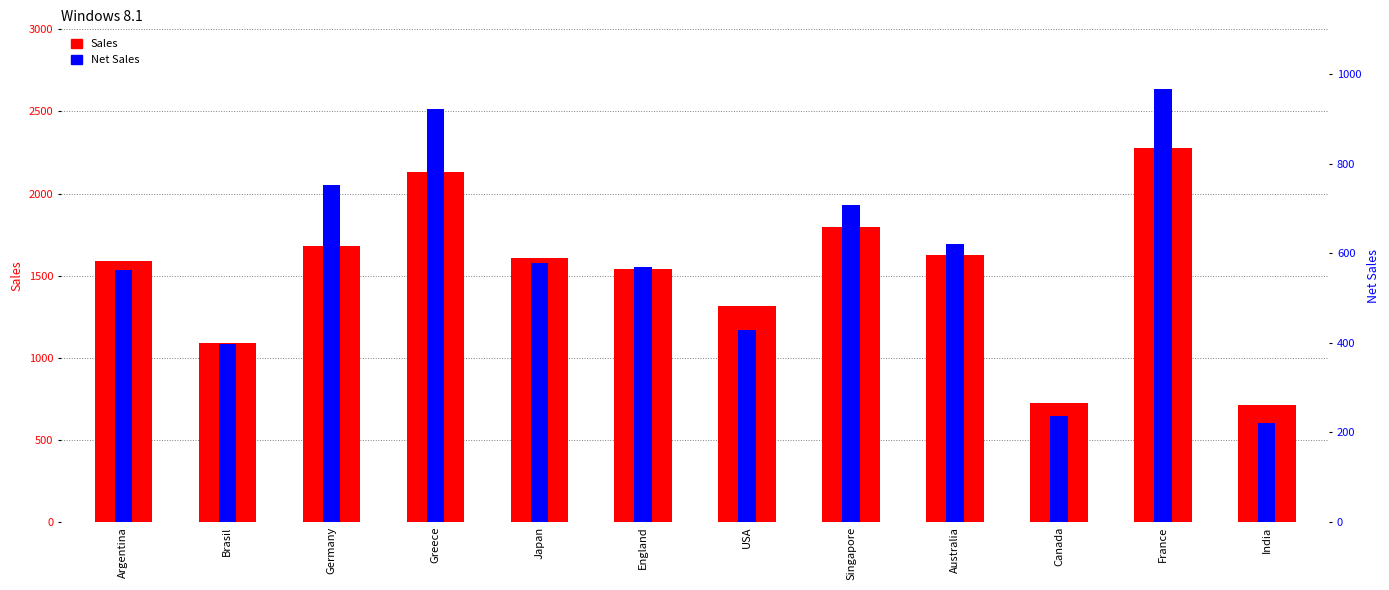

How many data points in Net Sales are less than 579?

6